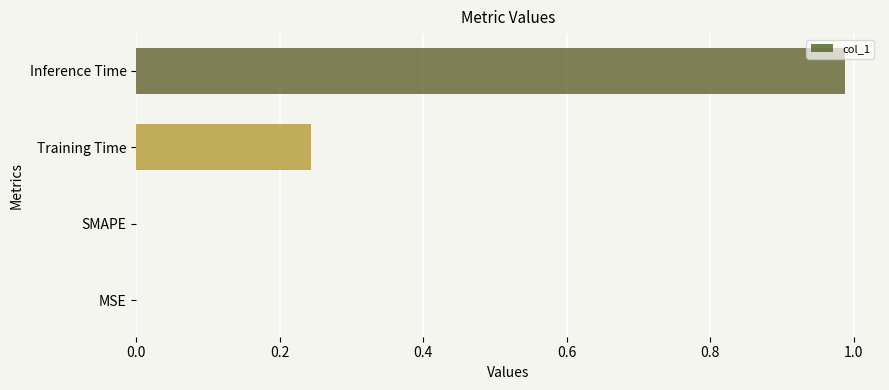

What is the sum of all values?

1.2